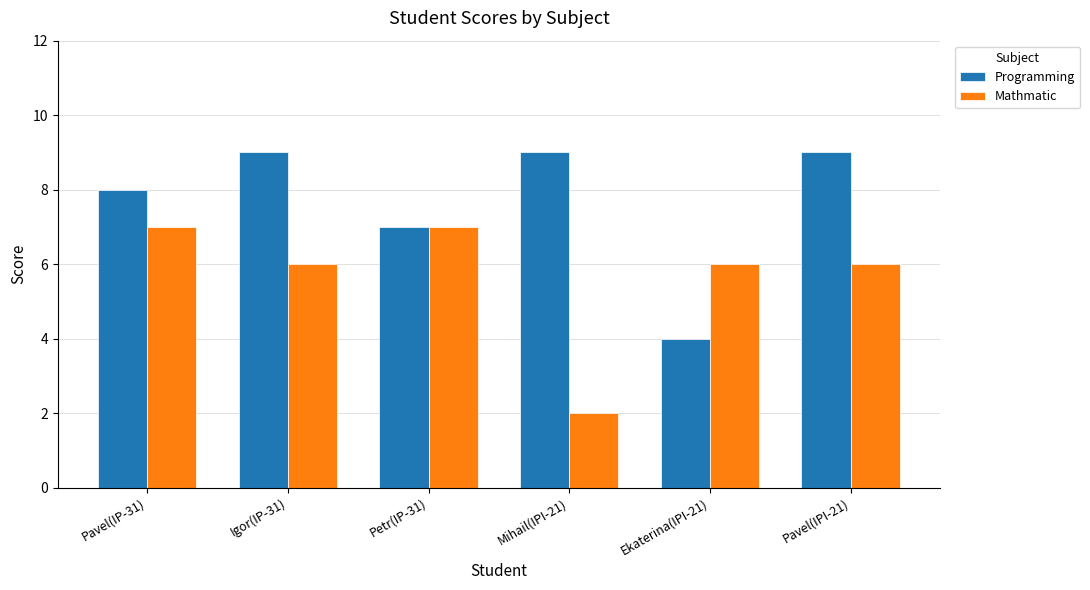

Does the chart contain any negative values?

No